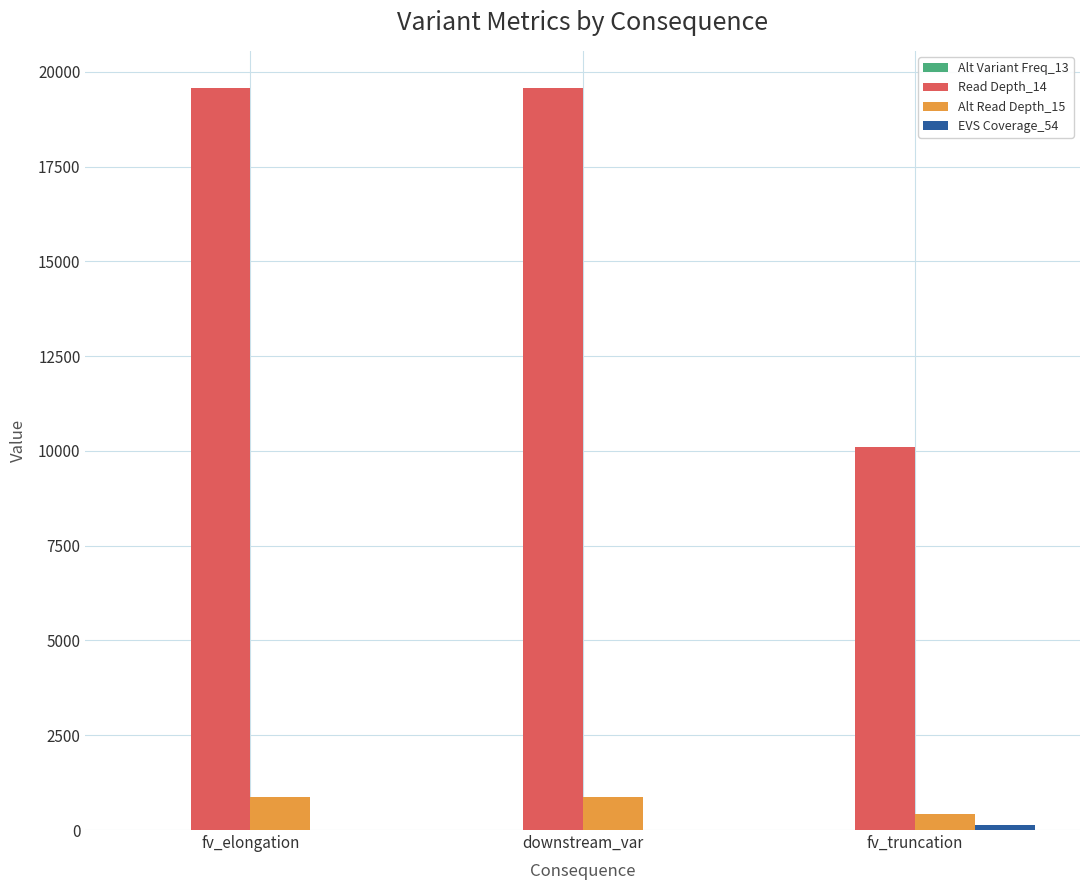

What is the greatest value displayed?

19573.0